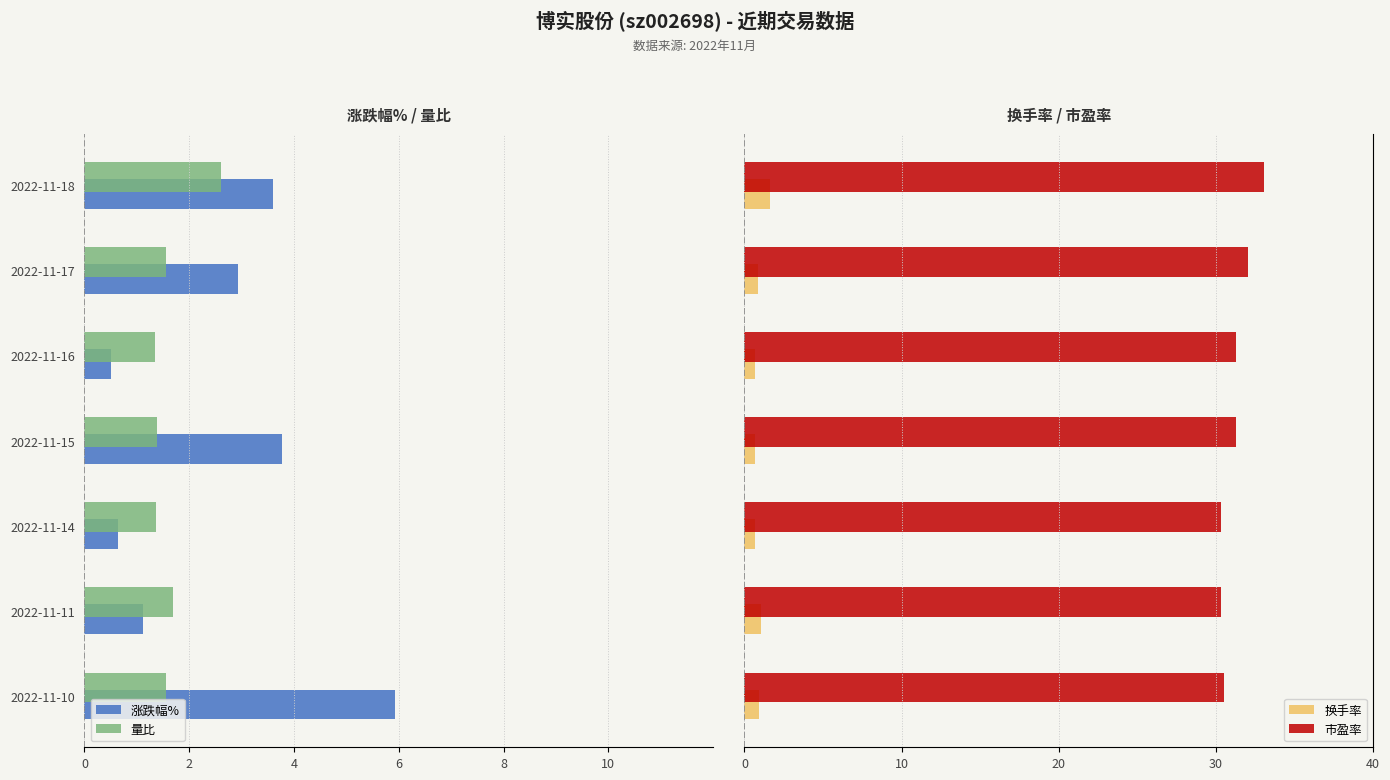

What is the difference between the maximum and minimum values in the 换手率 series?

1.0